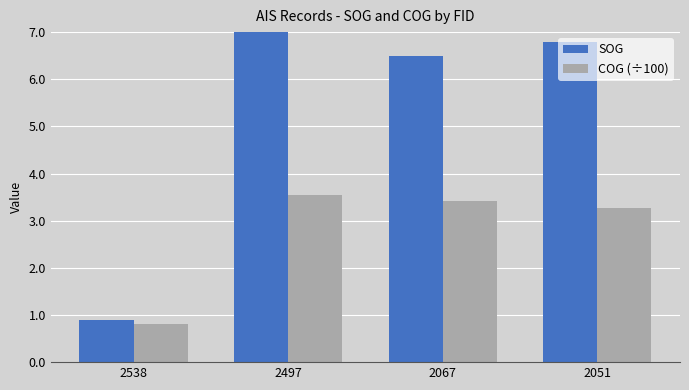

What is the difference between the maximum and minimum values in the SOG series?

6.1